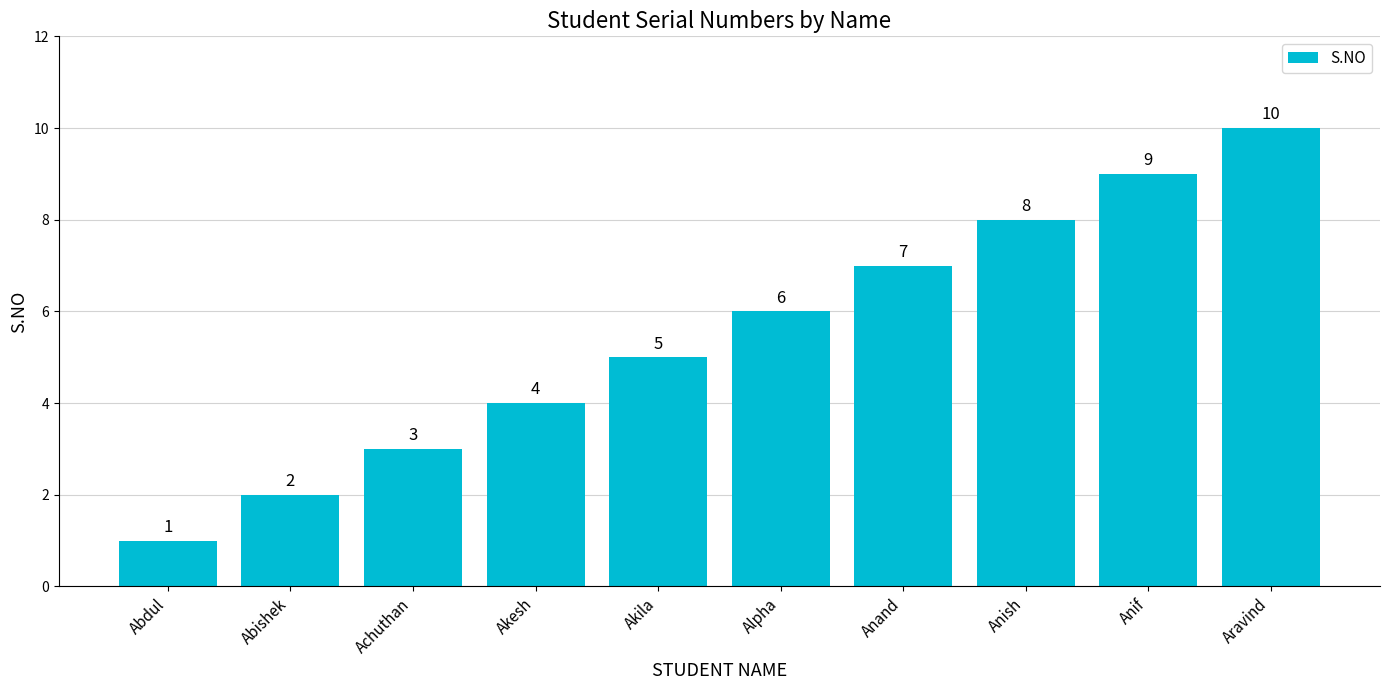

What is the ratio of the value at Aravind to the value at Akesh?

2.5